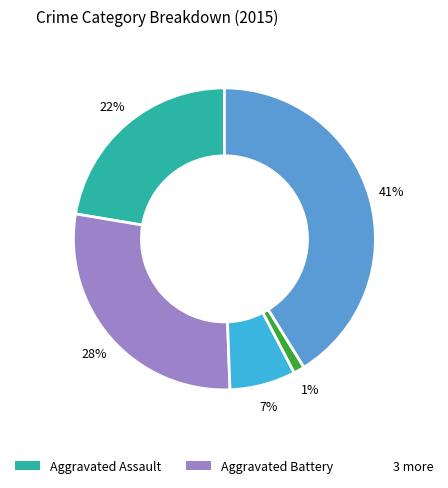

To the nearest percent, what is the difference between the largest and smallest slice percentages?

40%